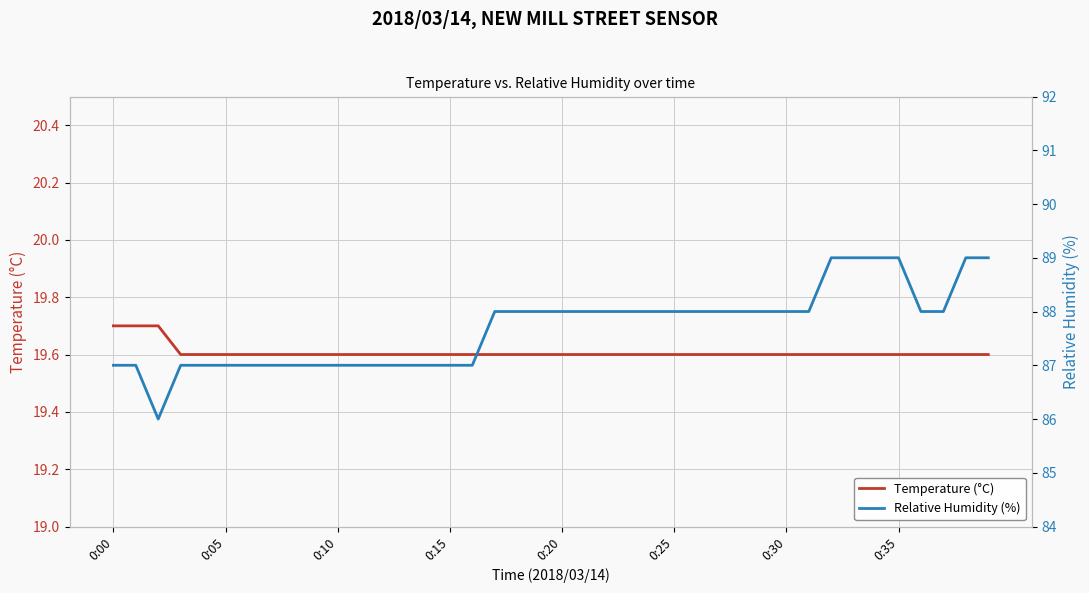

Which category has the highest value in the Temperature (°C) series?

0:00